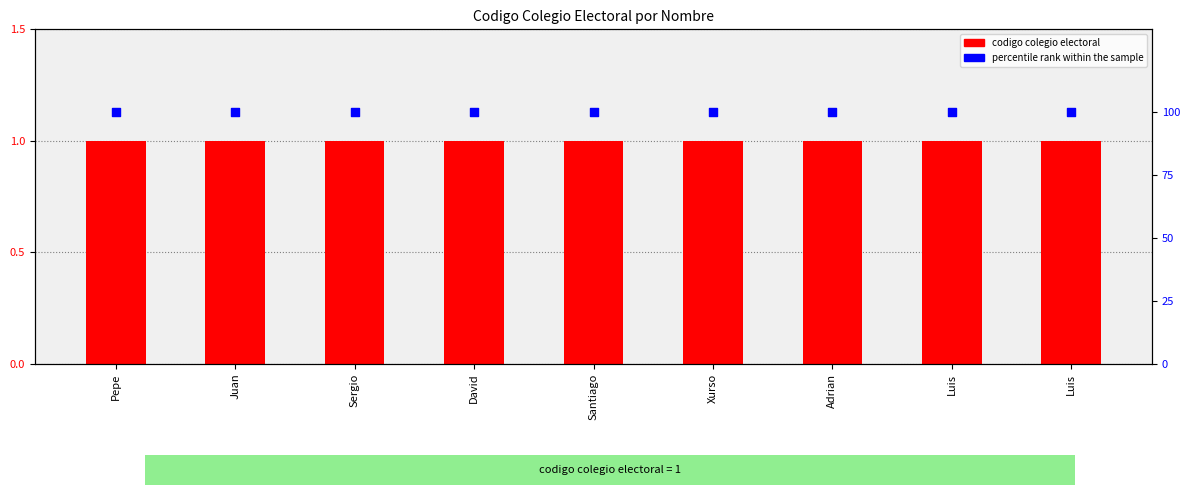

Which series contains the highest Y value?

percentile rank within the sample